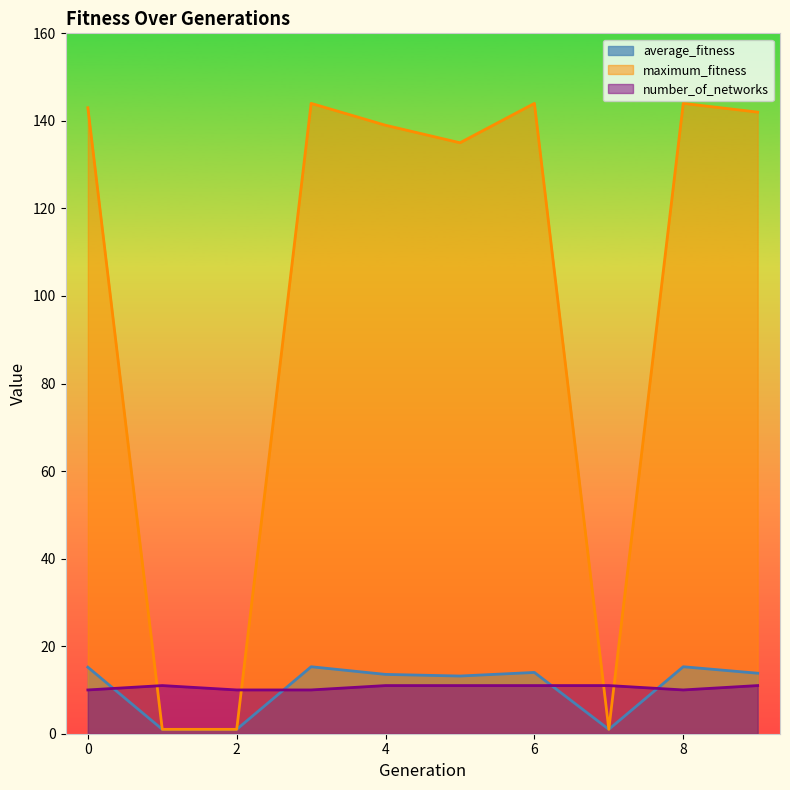

What is the value of the maximum_fitness point at the 8th from the left?

1.0